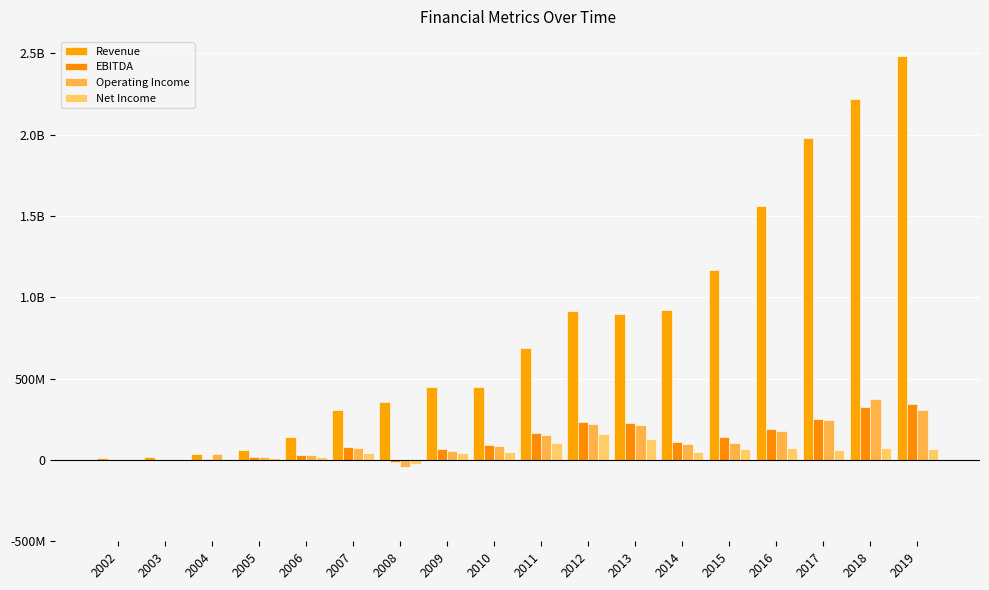

Rank the categories by Revenue value from highest to lowest.

2019, 2018, 2017, 2016, 2015, 2014, 2012, 2013, 2011, 2010, 2009, 2008, 2007, 2006, 2005, 2004, 2003, 2002